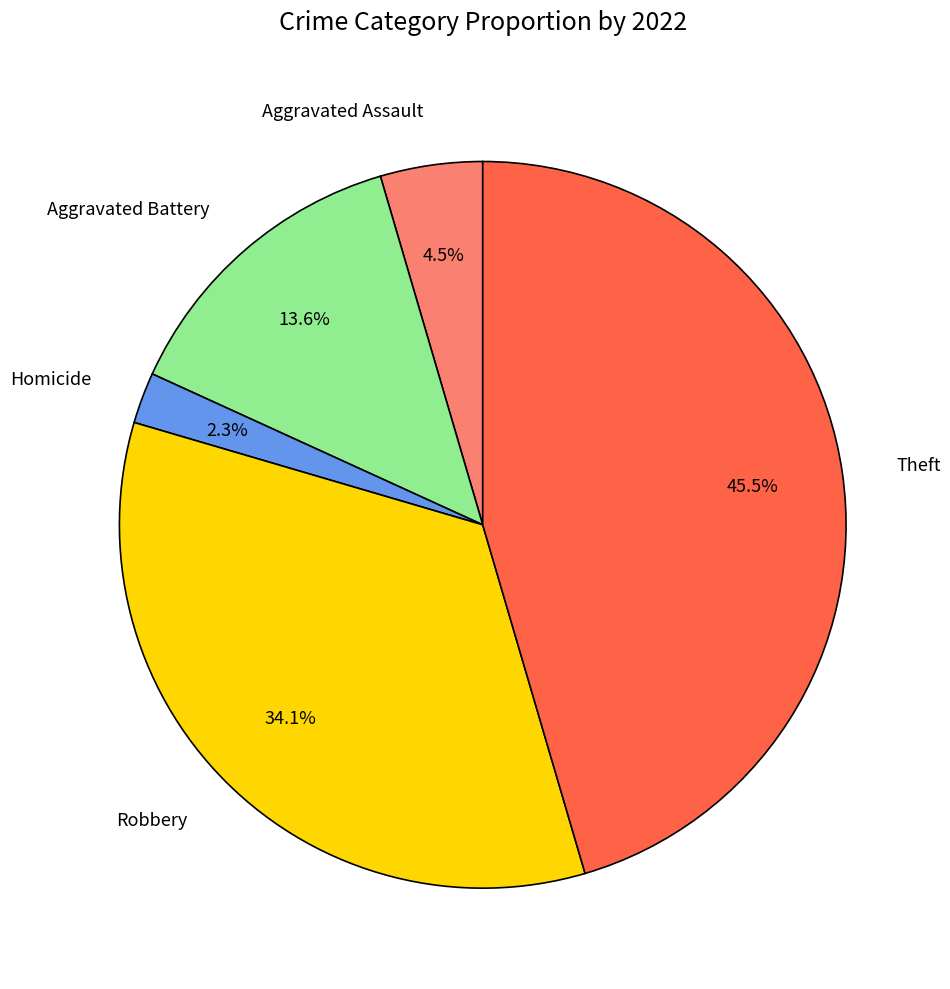

Does any single category account for the majority?

No